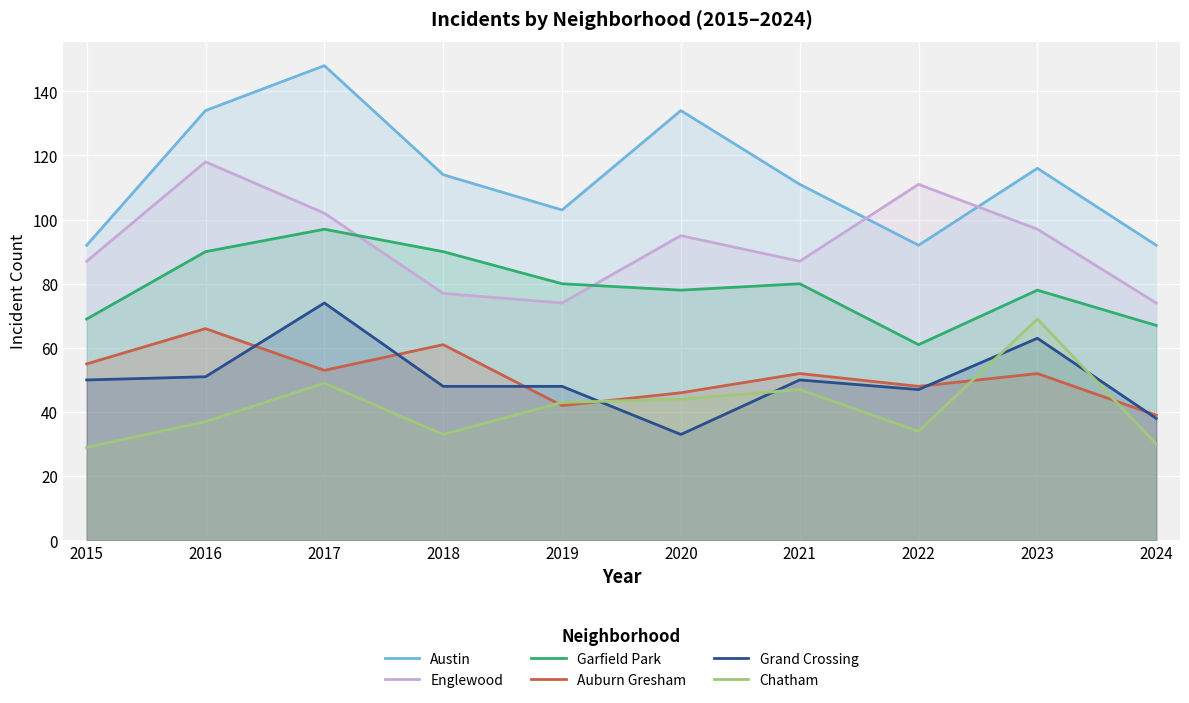

What is the approximate value of Austin at 2019, to the nearest 5?

105